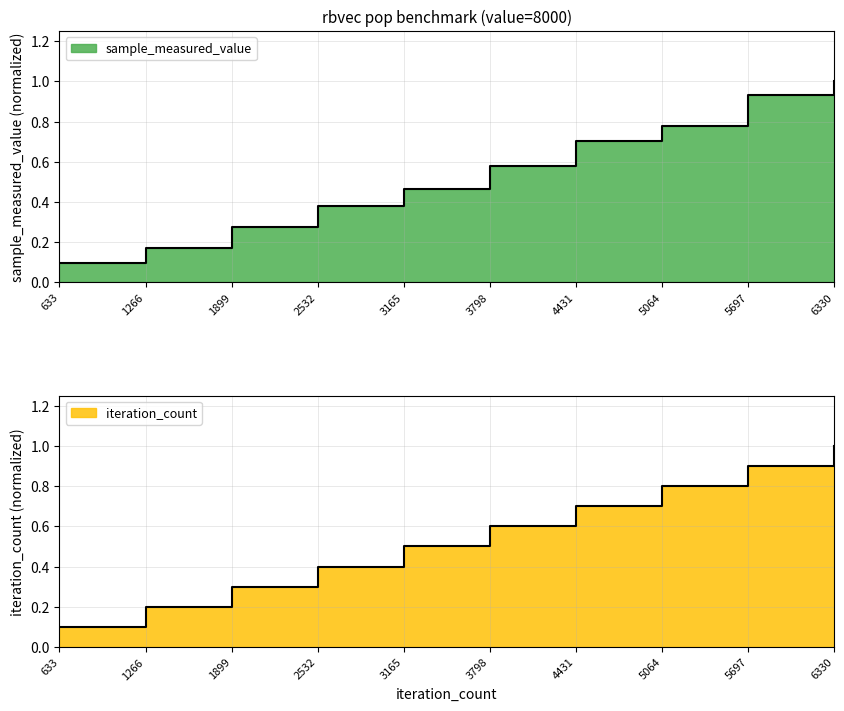

Count the number of data series in this chart.

2